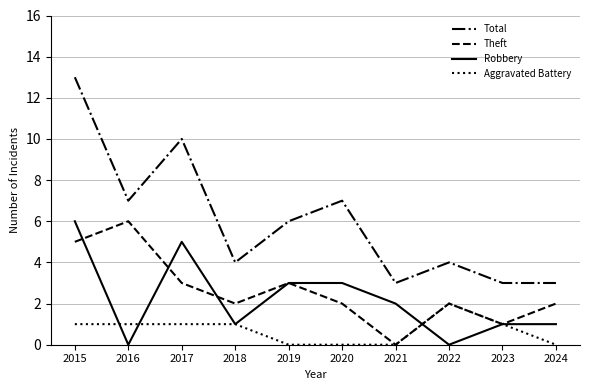

What is the total value across all series at 2018?

8